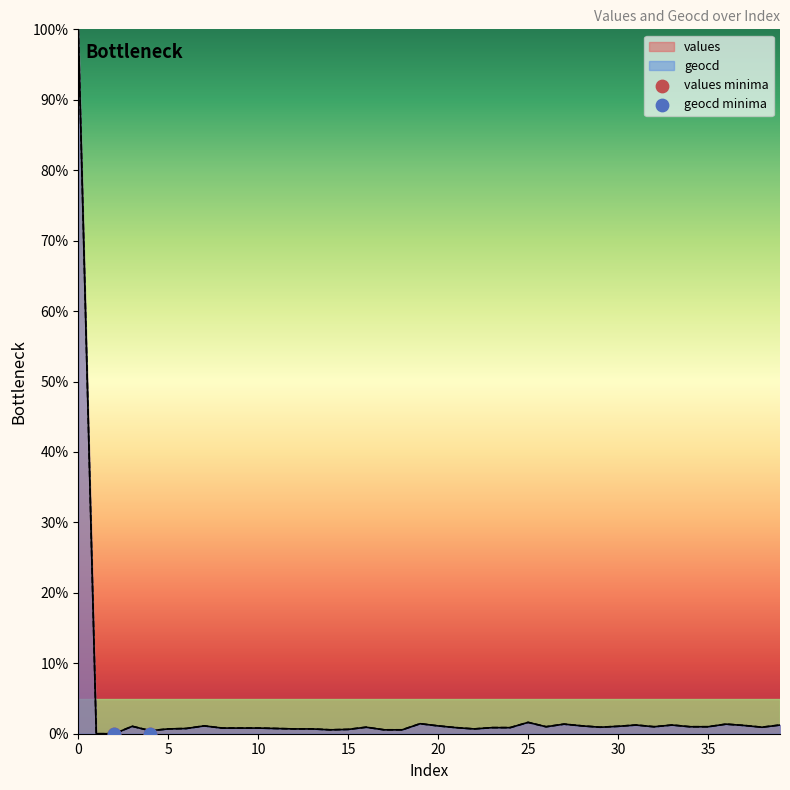

At how many categories does at least one series exceed 50?

1